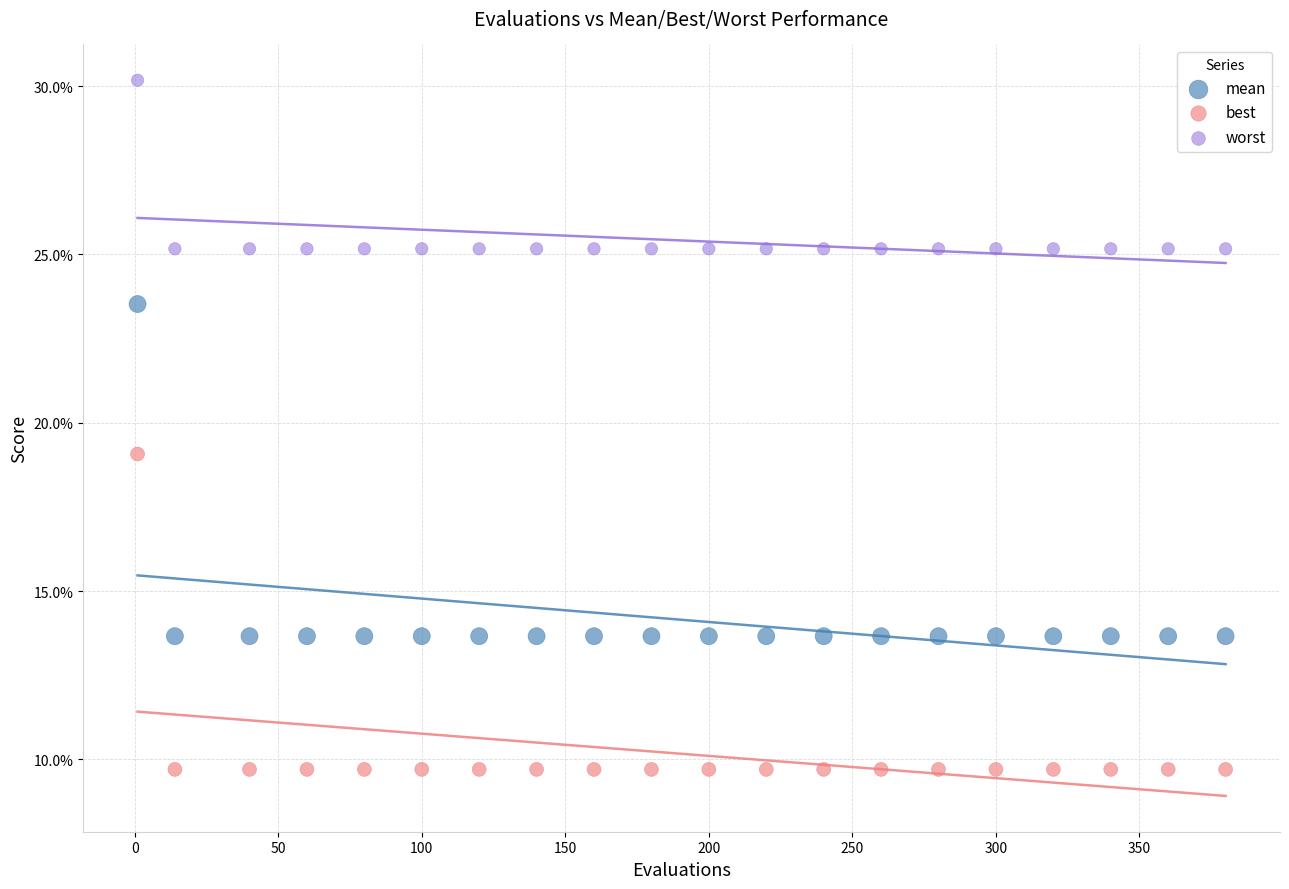

Which series has the widest spread of Y values?

mean